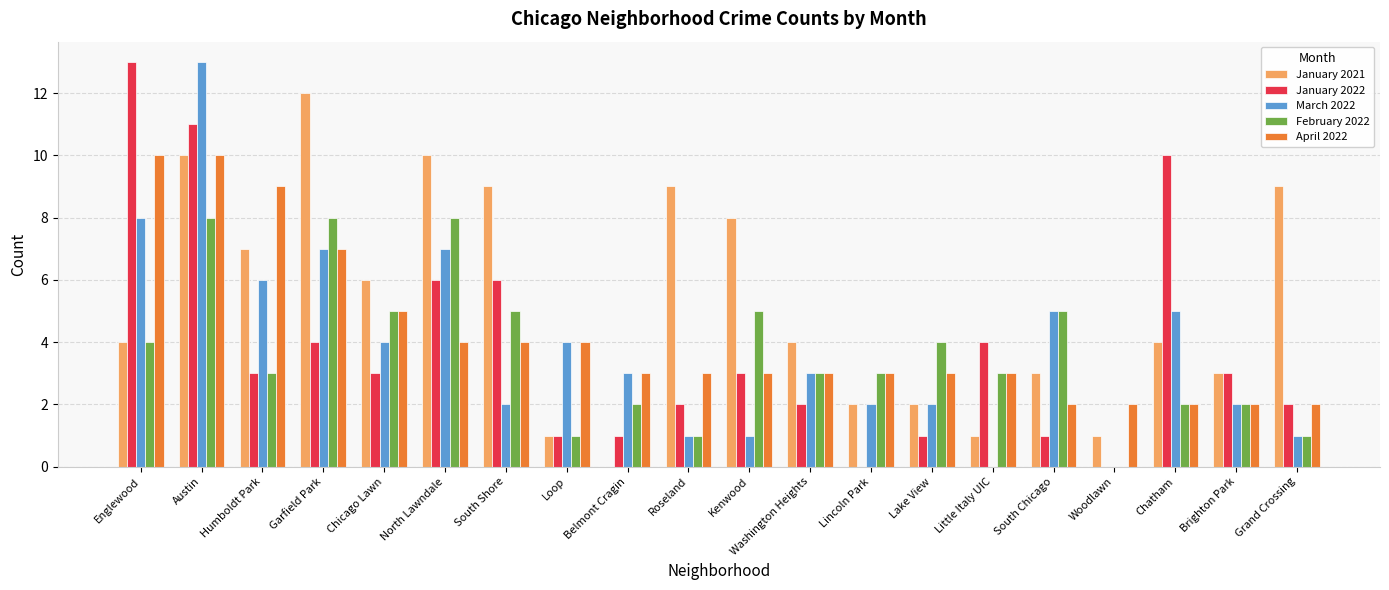

Reading left to right, list all the values displayed in this chart.

January 2021: Englewood=4	Austin=10	Humboldt Park=7	Garfield Park=12	Chicago Lawn=6	North Lawndale=10	South Shore=9	Loop=1	Belmont Cragin=0	Roseland=9	Kenwood=8	Washington Heights=4	Lincoln Park=2	Lake View=2	Little Italy UIC=1	South Chicago=3	Woodlawn=1	Chatham=4	Brighton Park=3	Grand Crossing=9
January 2022: Englewood=13	Austin=11	Humboldt Park=3	Garfield Park=4	Chicago Lawn=3	North Lawndale=6	South Shore=6	Loop=1	Belmont Cragin=1	Roseland=2	Kenwood=3	Washington Heights=2	Lincoln Park=0	Lake View=1	Little Italy UIC=4	South Chicago=1	Woodlawn=0	Chatham=10	Brighton Park=3	Grand Crossing=2
March 2022: Englewood=8	Austin=13	Humboldt Park=6	Garfield Park=7	Chicago Lawn=4	North Lawndale=7	South Shore=2	Loop=4	Belmont Cragin=3	Roseland=1	Kenwood=1	Washington Heights=3	Lincoln Park=2	Lake View=2	Little Italy UIC=0	South Chicago=5	Woodlawn=0	Chatham=5	Brighton Park=2	Grand Crossing=1
February 2022: Englewood=4	Austin=8	Humboldt Park=3	Garfield Park=8	Chicago Lawn=5	North Lawndale=8	South Shore=5	Loop=1	Belmont Cragin=2	Roseland=1	Kenwood=5	Washington Heights=3	Lincoln Park=3	Lake View=4	Little Italy UIC=3	South Chicago=5	Woodlawn=0	Chatham=2	Brighton Park=2	Grand Crossing=1
April 2022: Englewood=10	Austin=10	Humboldt Park=9	Garfield Park=7	Chicago Lawn=5	North Lawndale=4	South Shore=4	Loop=4	Belmont Cragin=3	Roseland=3	Kenwood=3	Washington Heights=3	Lincoln Park=3	Lake View=3	Little Italy UIC=3	South Chicago=2	Woodlawn=2	Chatham=2	Brighton Park=2	Grand Crossing=2